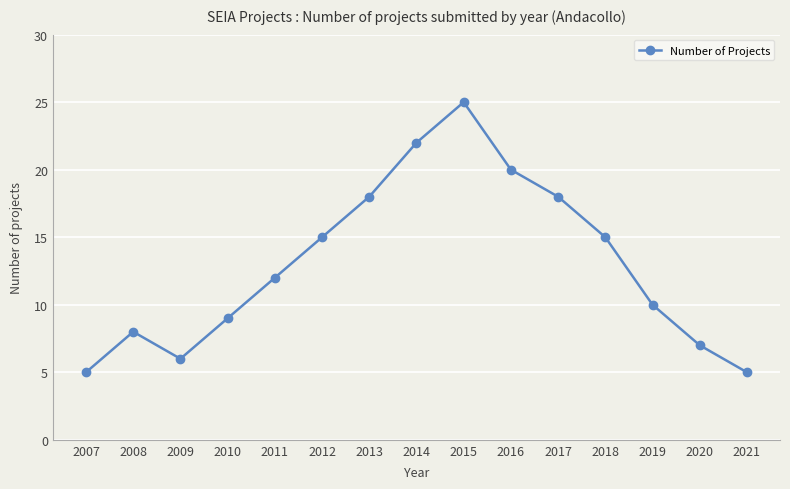

What is the value of the 1st point from the left?

5